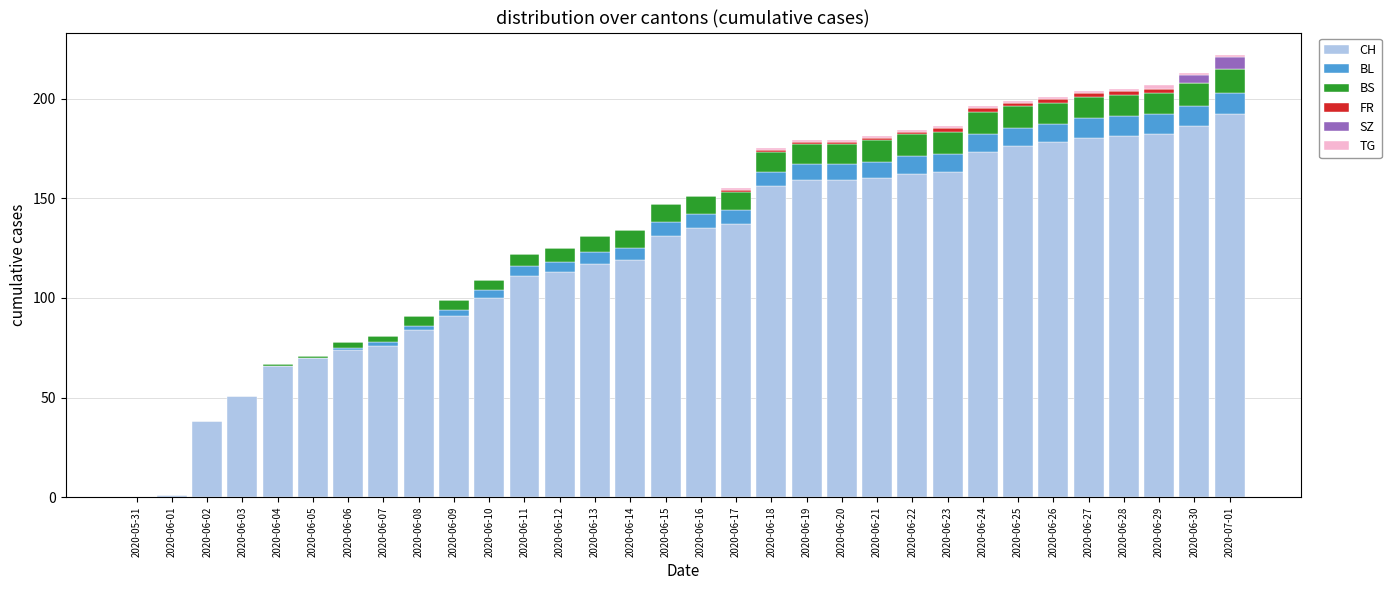

How many series are shown in this chart?

6